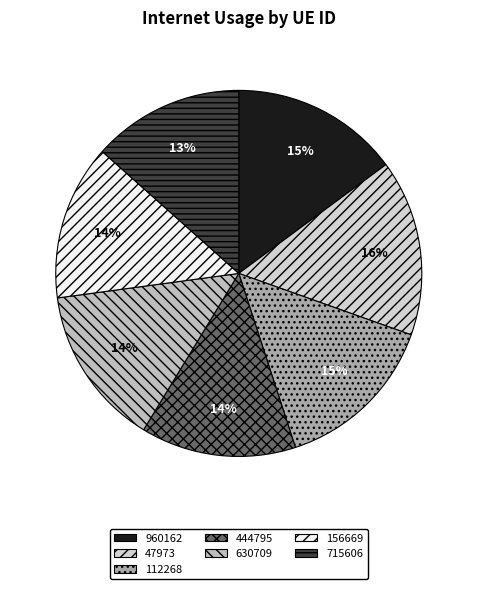

Do 715606 and 112268 together represent more than half of the pie?

No